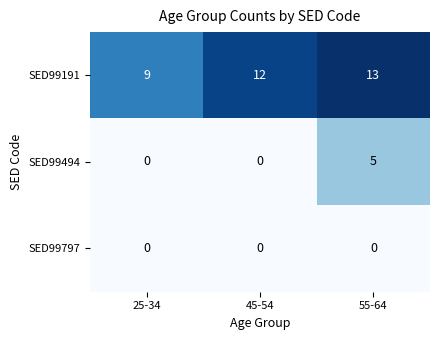

What is the spread (max minus min) of values at 55-64?

13